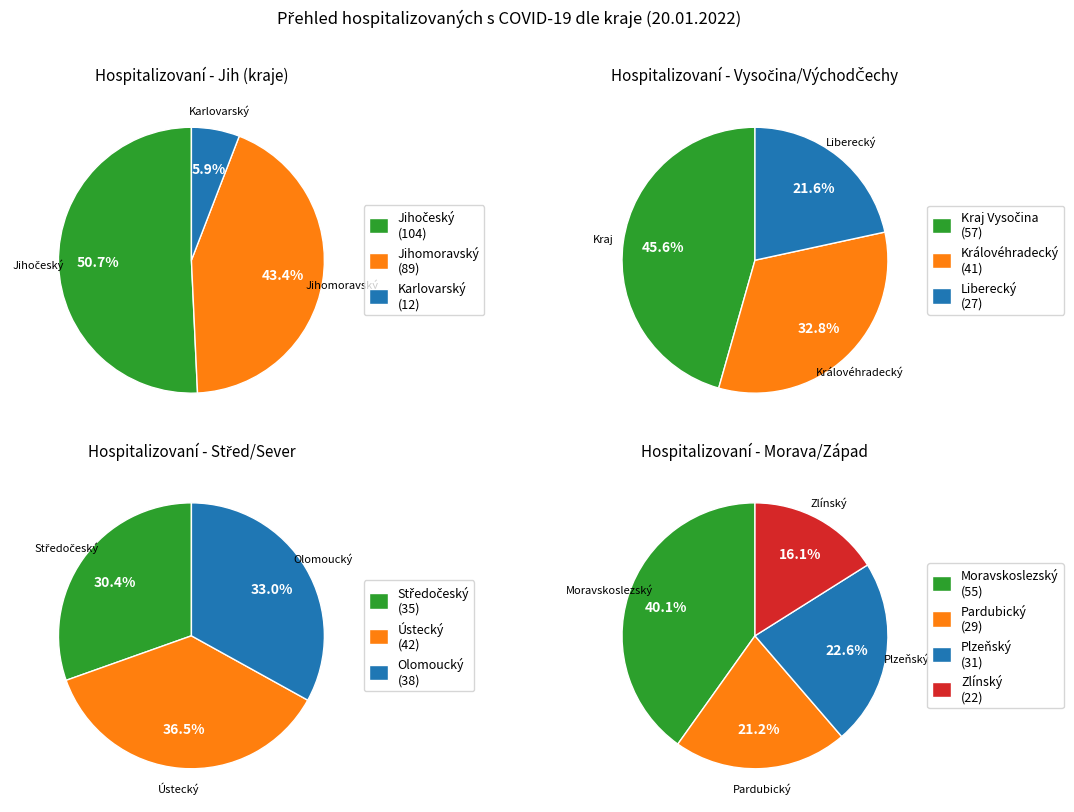

The Pardubický kraj slice represents 1% of the pie. True or false?

False